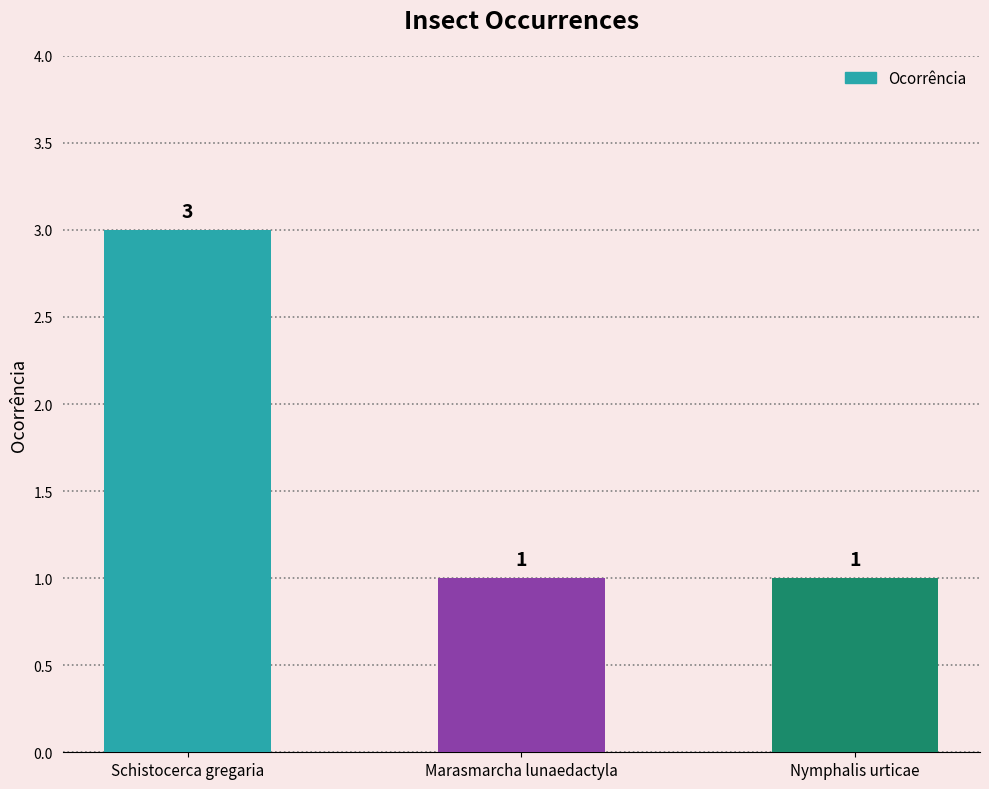

At which category does the chart reach its peak across all series?

Schistocerca gregaria